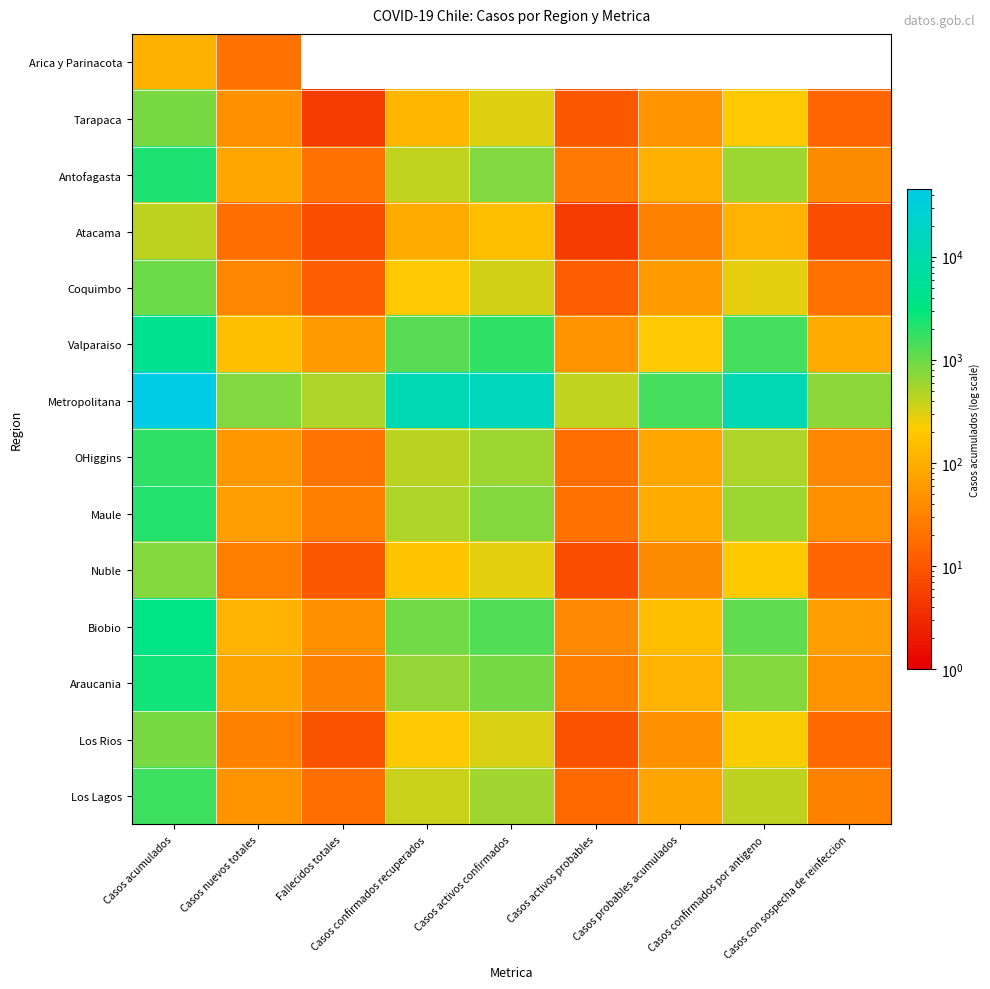

Reading left to right, transcribe all the data shown in this chart.

Arica y Parinacota: Casos acumulados=107	Casos nuevos totales=20	Fallecidos totales=0	Casos confirmados recuperados=0	Casos activos confirmados=0	Casos activos probables=0	Casos probables acumulados=0	Casos confirmados por antigeno=0	Casos con sospecha de reinfeccion=0
Tarapaca: Casos acumulados=850	Casos nuevos totales=45	Fallecidos totales=5	Casos confirmados recuperados=120	Casos activos confirmados=300	Casos activos probables=10	Casos probables acumulados=50	Casos confirmados por antigeno=200	Casos con sospecha de reinfeccion=15
Antofagasta: Casos acumulados=2300	Casos nuevos totales=80	Fallecidos totales=20	Casos confirmados recuperados=400	Casos activos confirmados=800	Casos activos probables=25	Casos probables acumulados=100	Casos confirmados por antigeno=600	Casos con sospecha de reinfeccion=40
Atacama: Casos acumulados=430	Casos nuevos totales=18	Fallecidos totales=8	Casos confirmados recuperados=90	Casos activos confirmados=150	Casos activos probables=5	Casos probables acumulados=30	Casos confirmados por antigeno=110	Casos con sospecha de reinfeccion=8
Coquimbo: Casos acumulados=980	Casos nuevos totales=35	Fallecidos totales=12	Casos confirmados recuperados=200	Casos activos confirmados=350	Casos activos probables=12	Casos probables acumulados=60	Casos confirmados por antigeno=280	Casos con sospecha de reinfeccion=20
Valparaiso: Casos acumulados=5200	Casos nuevos totales=150	Fallecidos totales=60	Casos confirmados recuperados=1200	Casos activos confirmados=1800	Casos activos probables=50	Casos probables acumulados=200	Casos confirmados por antigeno=1500	Casos con sospecha de reinfeccion=90
Metropolitana: Casos acumulados=45000	Casos nuevos totales=800	Fallecidos totales=500	Casos confirmados recuperados=12000	Casos activos confirmados=15000	Casos activos probables=400	Casos probables acumulados=1500	Casos confirmados por antigeno=12000	Casos con sospecha de reinfeccion=700
OHiggins: Casos acumulados=1800	Casos nuevos totales=55	Fallecidos totales=22	Casos confirmados recuperados=450	Casos activos confirmados=600	Casos activos probables=18	Casos probables acumulados=80	Casos confirmados por antigeno=500	Casos con sospecha de reinfeccion=35
Maule: Casos acumulados=2100	Casos nuevos totales=65	Fallecidos totales=28	Casos confirmados recuperados=500	Casos activos confirmados=750	Casos activos probables=20	Casos probables acumulados=90	Casos confirmados por antigeno=600	Casos con sospecha de reinfeccion=42
Nuble: Casos acumulados=750	Casos nuevos totales=28	Fallecidos totales=10	Casos confirmados recuperados=180	Casos activos confirmados=280	Casos activos probables=8	Casos probables acumulados=40	Casos confirmados por antigeno=210	Casos con sospecha de reinfeccion=15
Biobio: Casos acumulados=3800	Casos nuevos totales=110	Fallecidos totales=45	Casos confirmados recuperados=950	Casos activos confirmados=1300	Casos activos probables=38	Casos probables acumulados=150	Casos confirmados por antigeno=1100	Casos con sospecha de reinfeccion=65
Araucania: Casos acumulados=2600	Casos nuevos totales=75	Fallecidos totales=32	Casos confirmados recuperados=650	Casos activos confirmados=900	Casos activos probables=28	Casos probables acumulados=110	Casos confirmados por antigeno=750	Casos con sospecha de reinfeccion=48
Los Rios: Casos acumulados=850	Casos nuevos totales=30	Fallecidos totales=9	Casos confirmados recuperados=200	Casos activos confirmados=310	Casos activos probables=9	Casos probables acumulados=45	Casos confirmados por antigeno=230	Casos con sospecha de reinfeccion=16
Los Lagos: Casos acumulados=1600	Casos nuevos totales=50	Fallecidos totales=18	Casos confirmados recuperados=380	Casos activos confirmados=570	Casos activos probables=16	Casos probables acumulados=75	Casos confirmados por antigeno=430	Casos con sospecha de reinfeccion=30